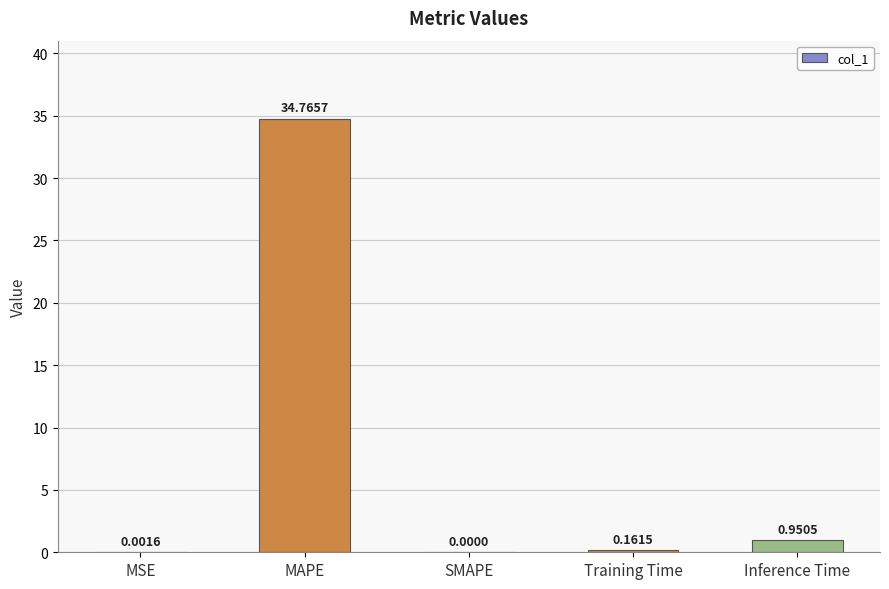

At which category does the chart reach its peak across all series?

MAPE